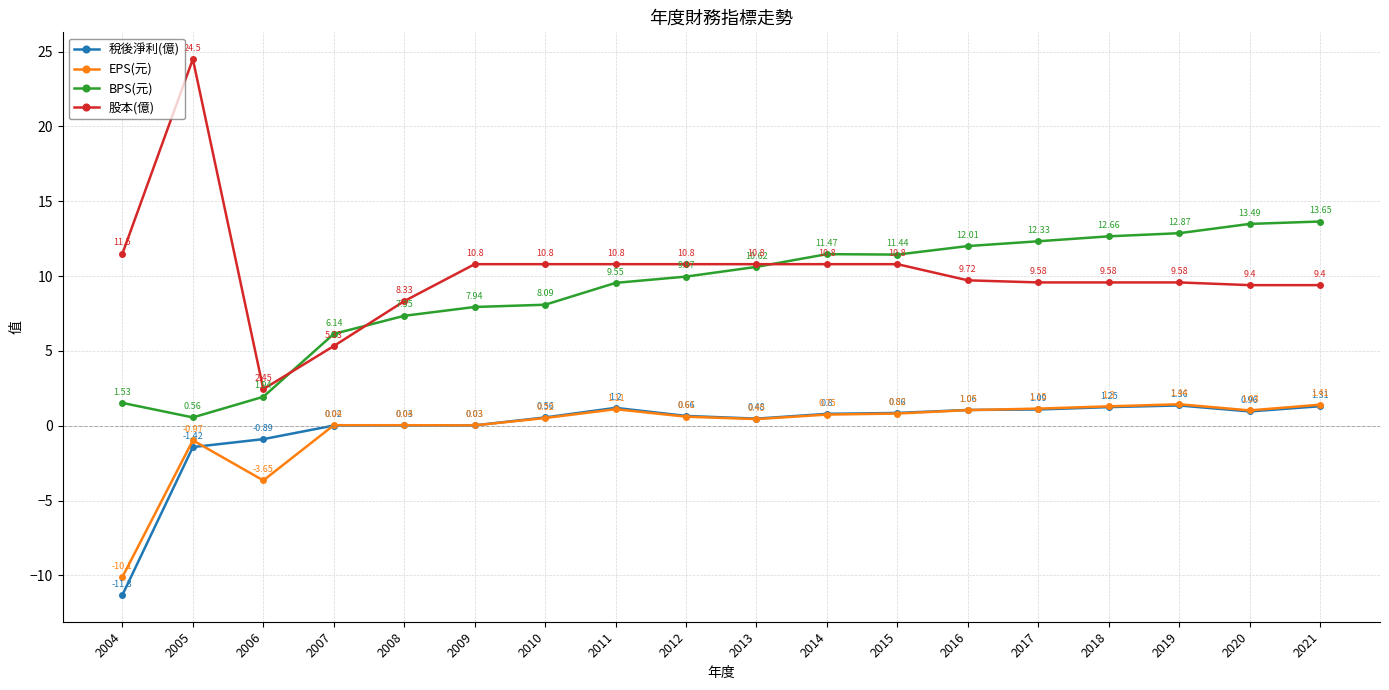

Between 2019 and 2020, which series saw the biggest shift?

BPS(元)